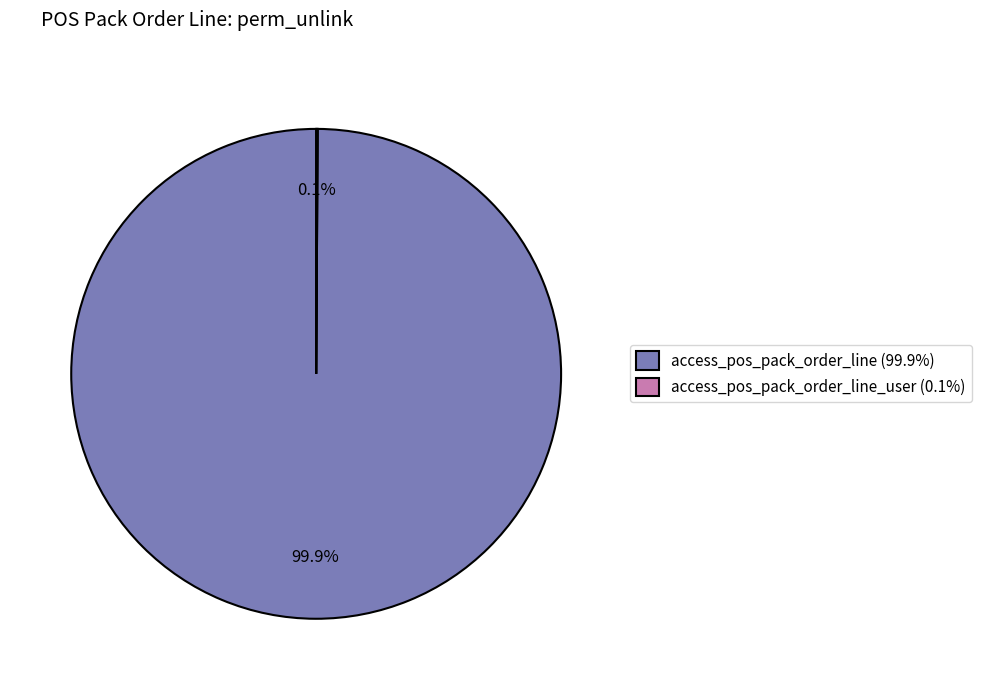

Which category has the biggest portion of the pie?

access_pos_pack_order_line (99.9%)